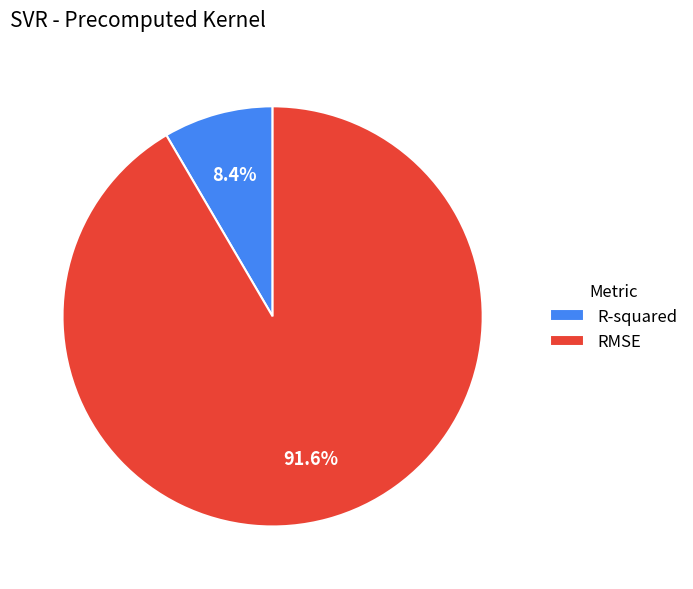

Which category has the smallest portion of the pie?

R-squared